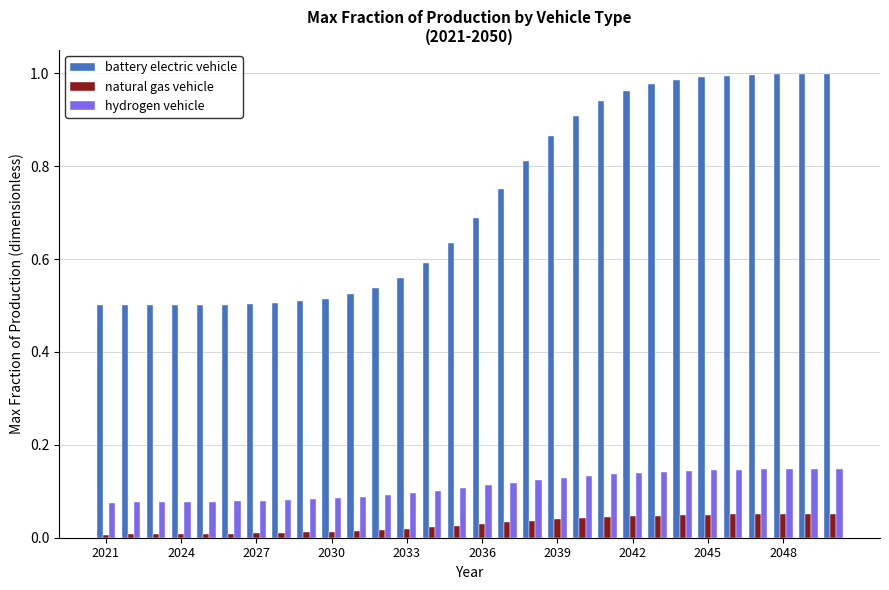

Which series has the largest range (max minus min)?

battery electric vehicle